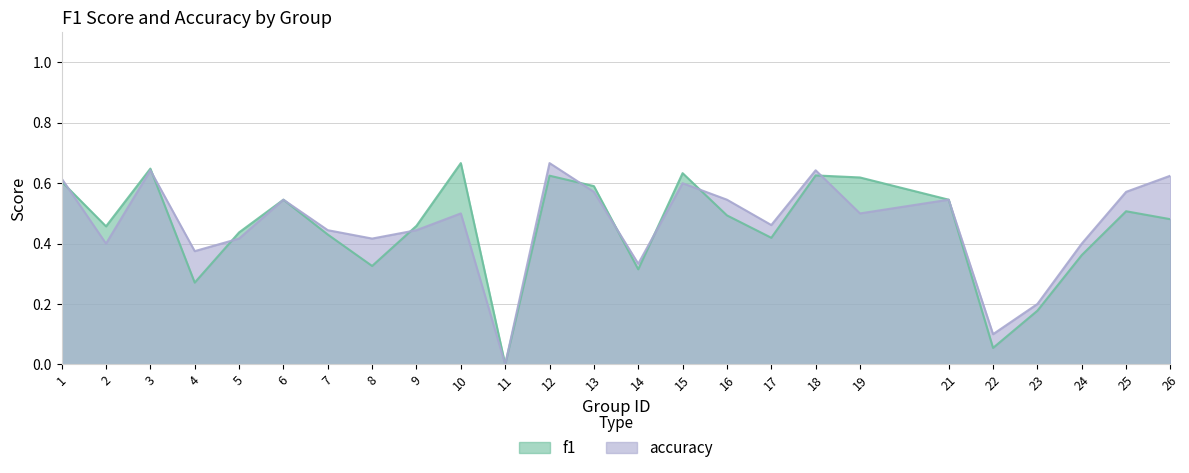

Does the chart have visible grid lines?

Yes